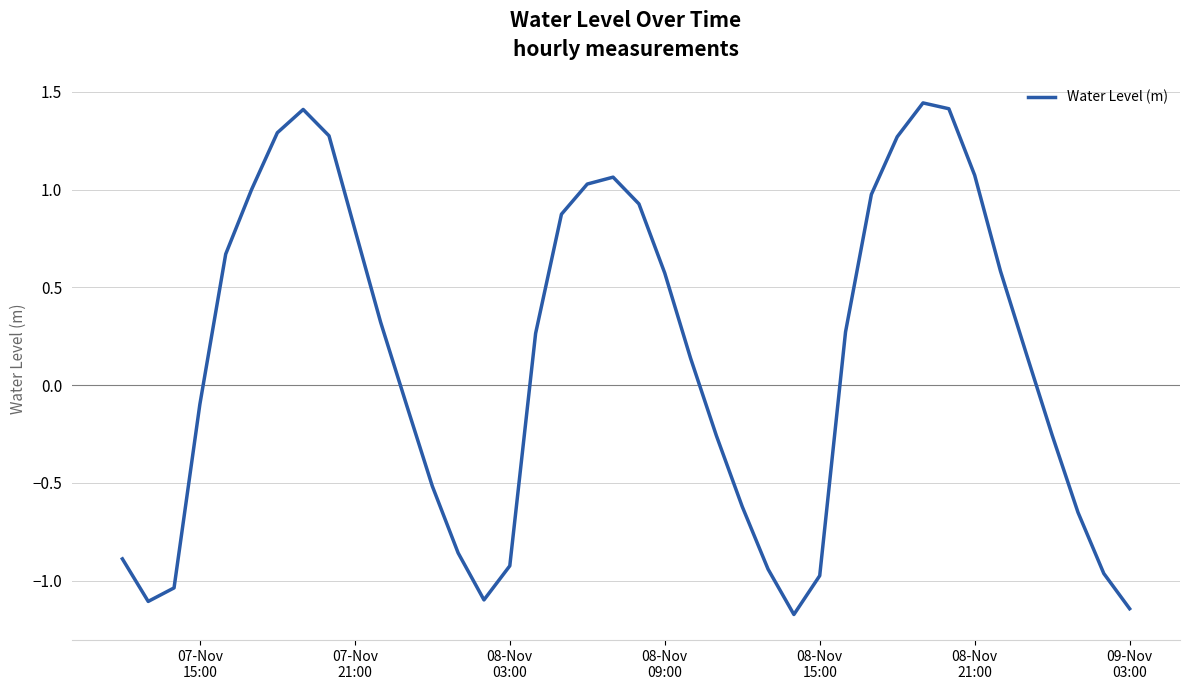

What is the smallest value displayed?

-1.2